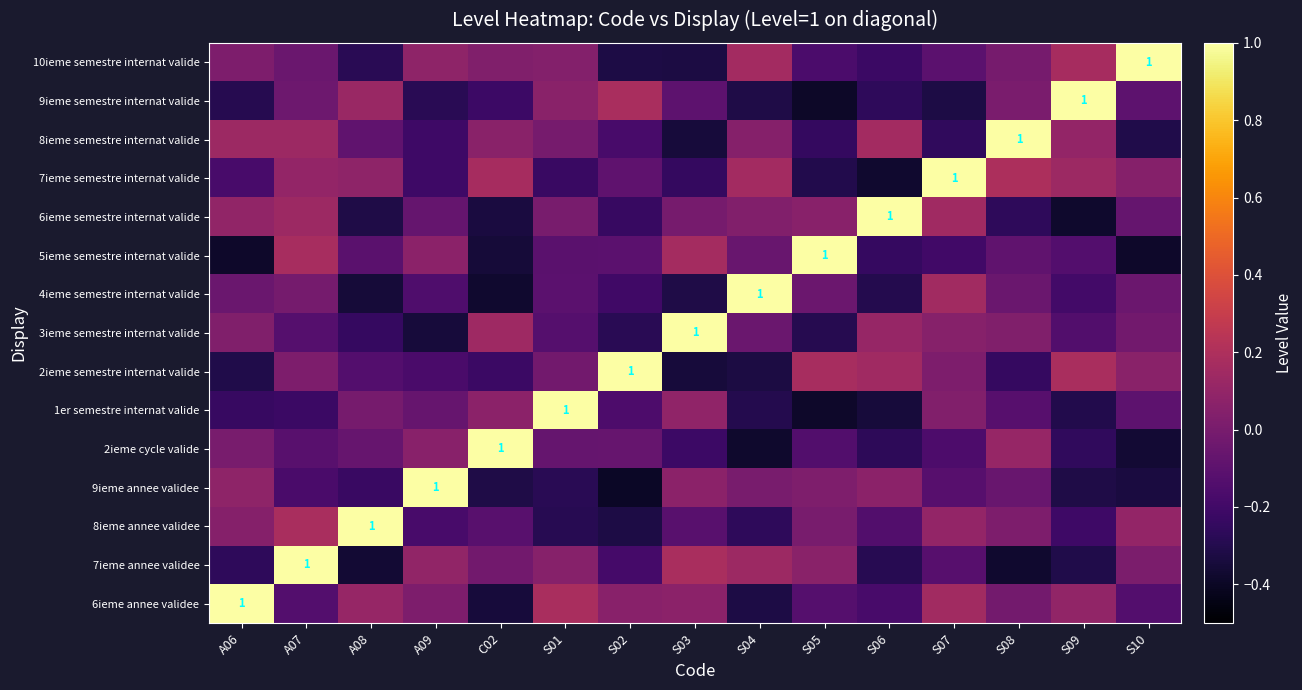

List the labels in order of 8ieme annee validee value, largest first.

A08, A07, S07, S10, A06, S08, S05, S03, C02, S06, A09, S09, S04, S01, S02